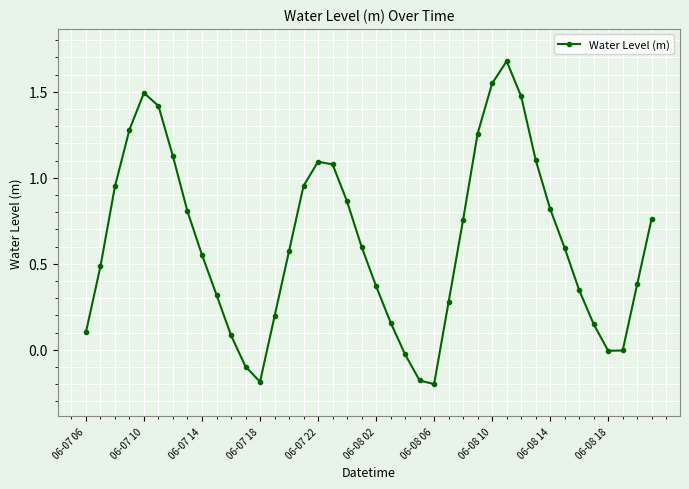

What is the sum of all values?

24.9